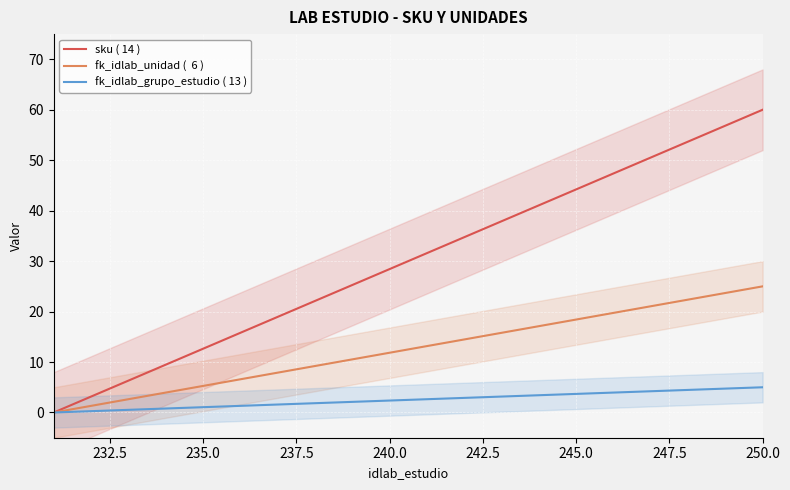

True or false: fk_idlab_unidad (  6 ) has more than 2 points higher than both neighbors.

False